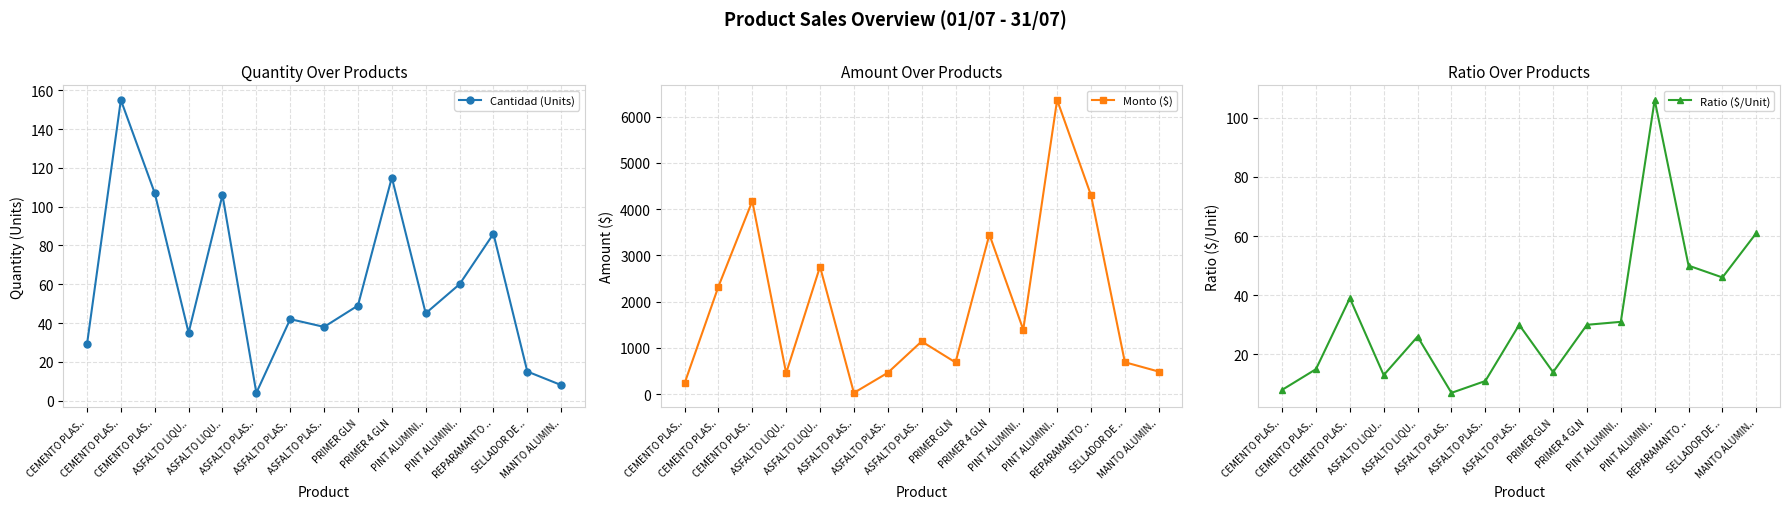

What value does the Ratio ($/Unit) series have at CEMENTO PLAS.., to the nearest 5?

15